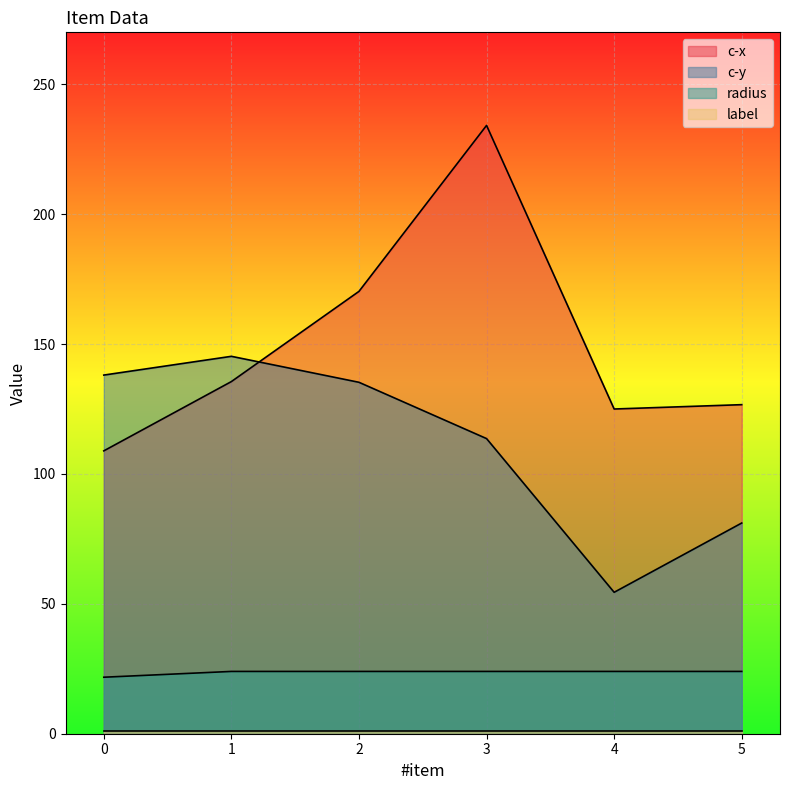

True or false: c-x and radius intersect in this chart.

False